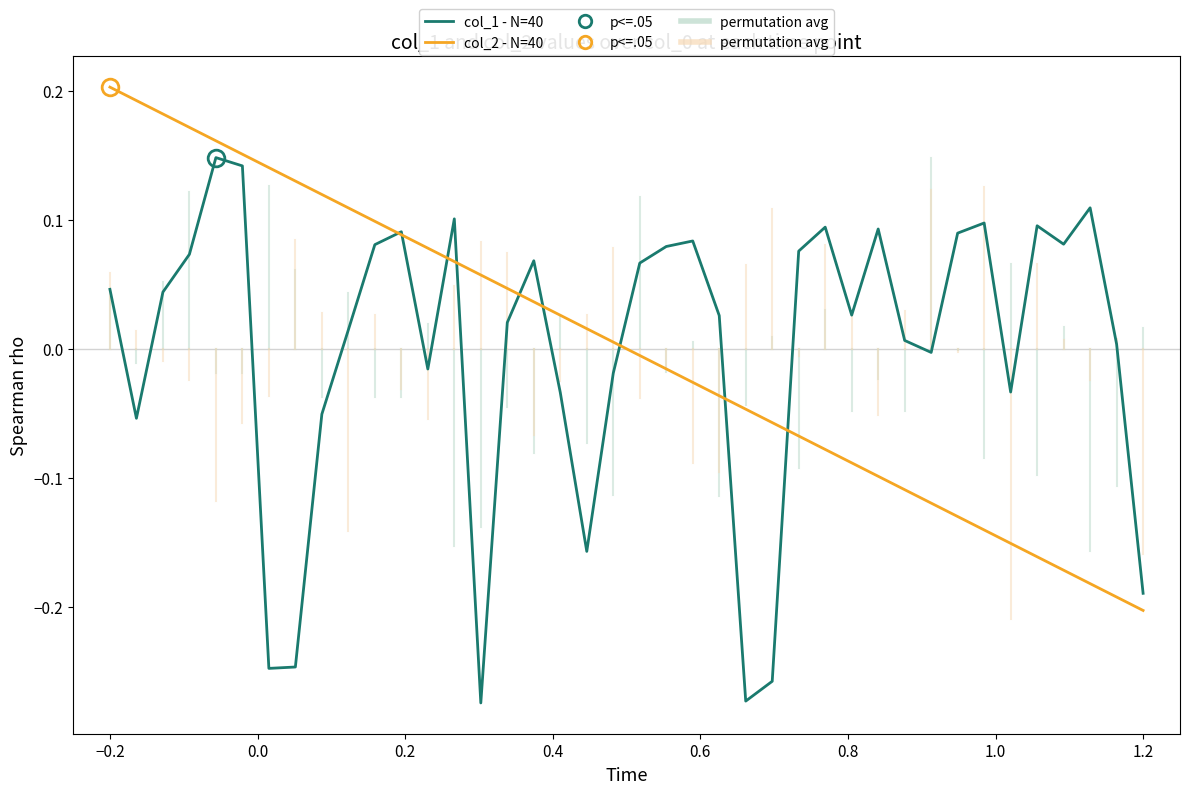

Rank the series by their maximum value, from highest to lowest.

col_2 - N=40, col_1 - N=40